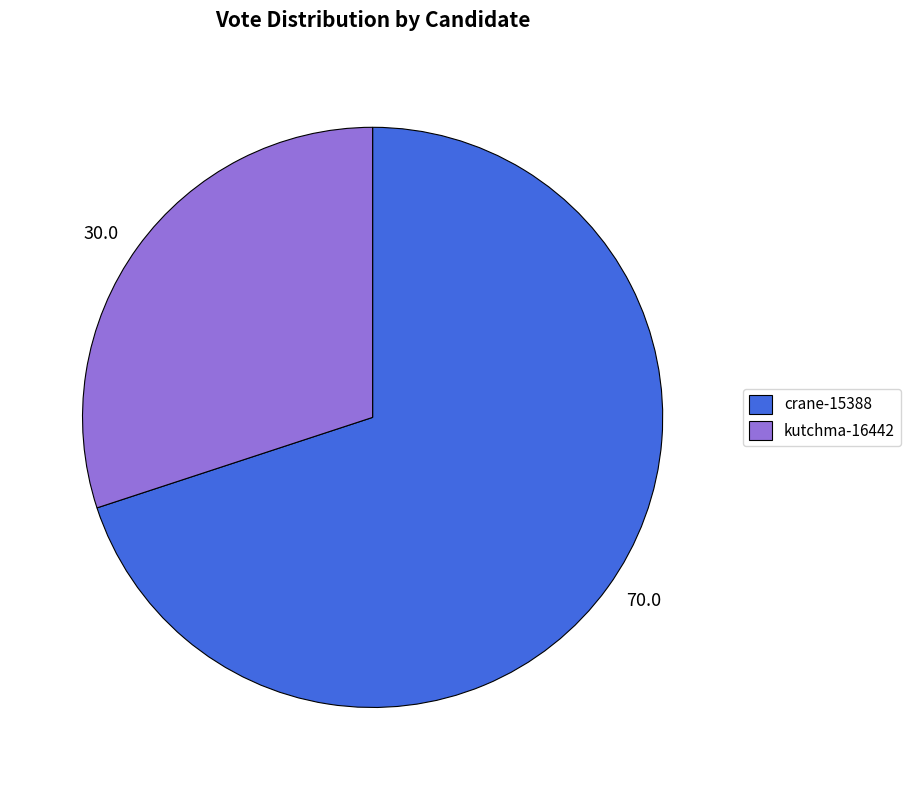

Which slice is the smallest?

kutchma-16442